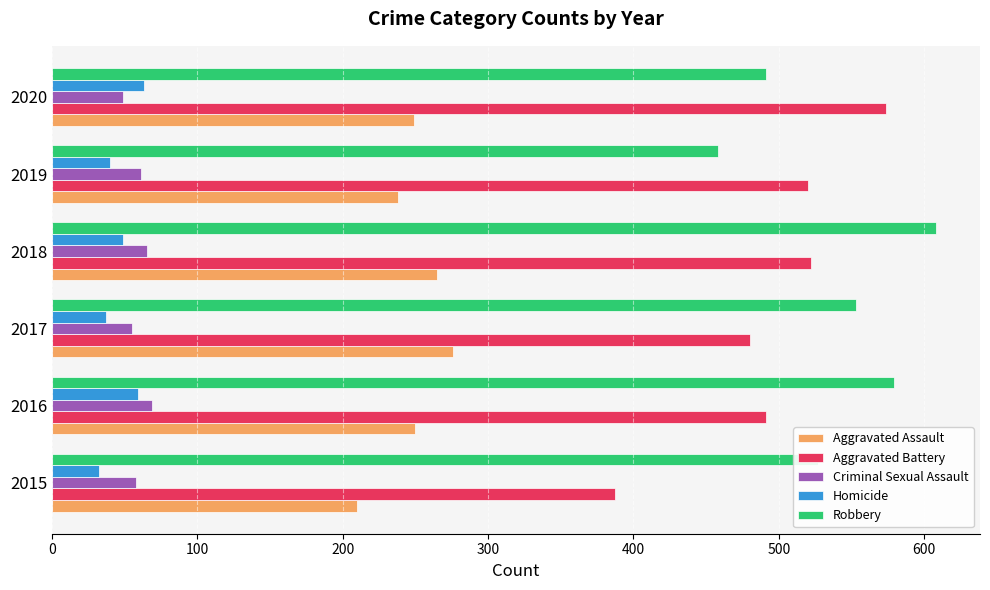

What is the average value of the Aggravated Battery series?

496